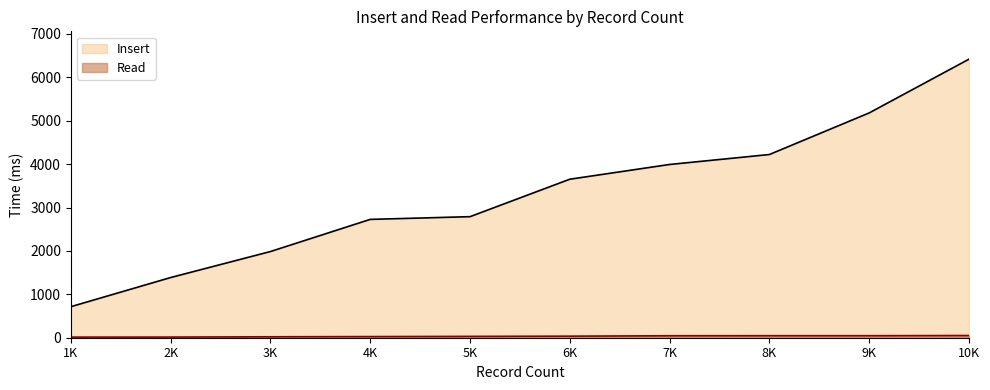

At which category is the sum across all series the highest?

10K